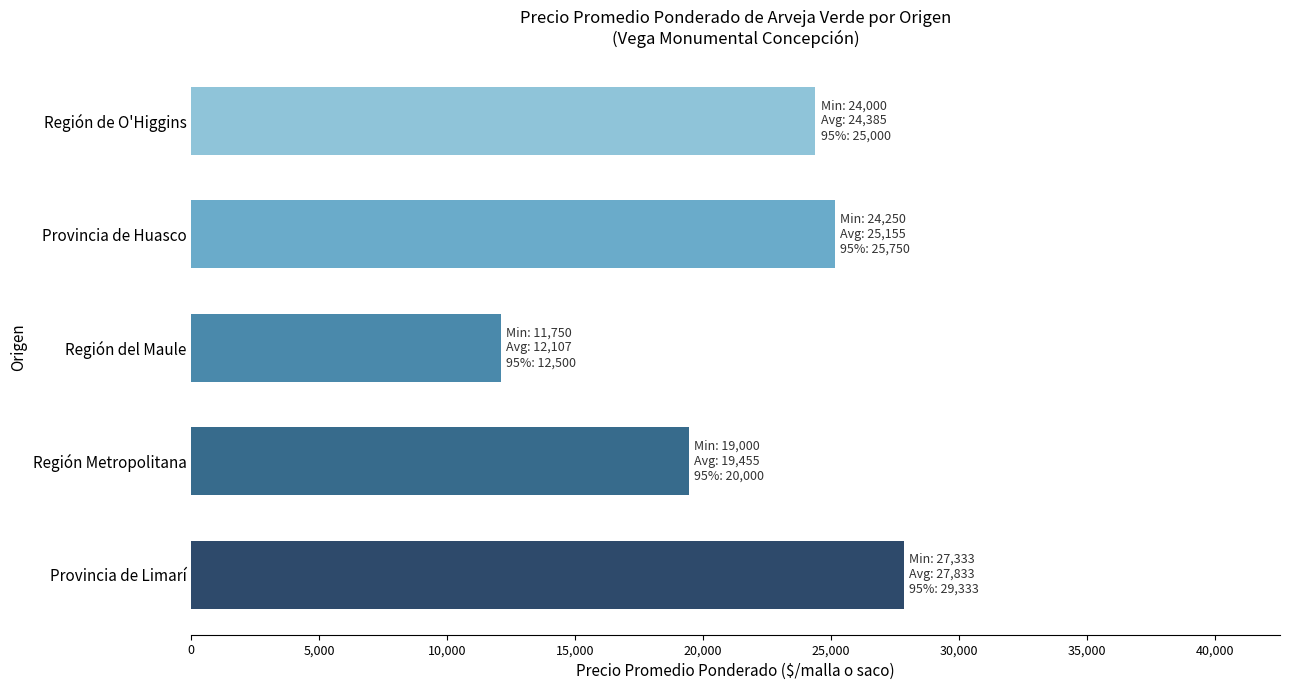

Count the number of data series in this chart.

1